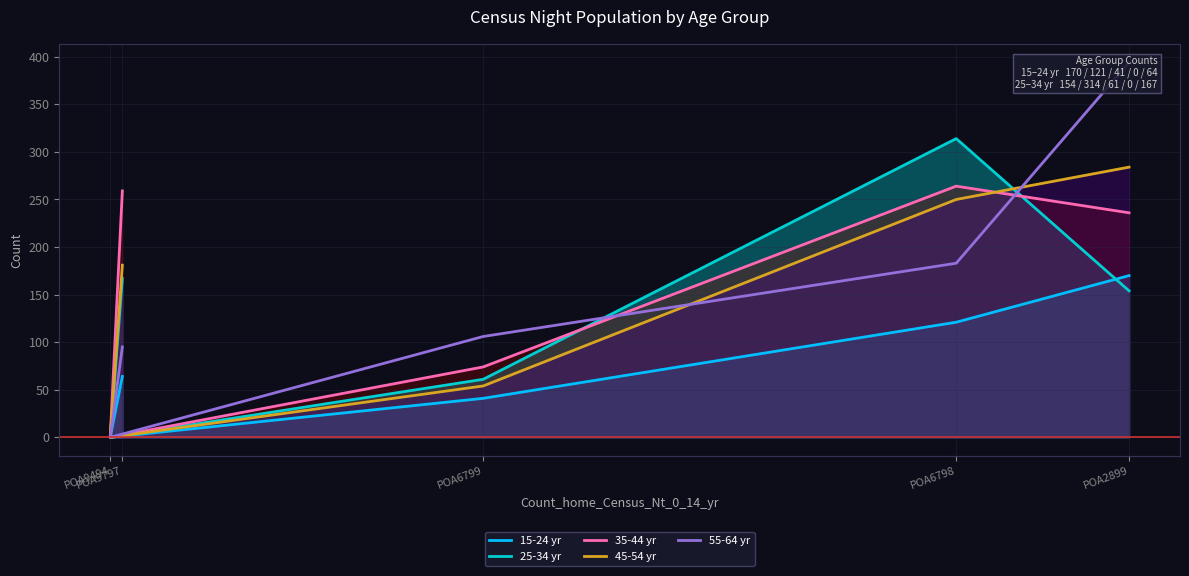

Between POA6799 and POA9494, which series saw the biggest shift?

55-64 yr